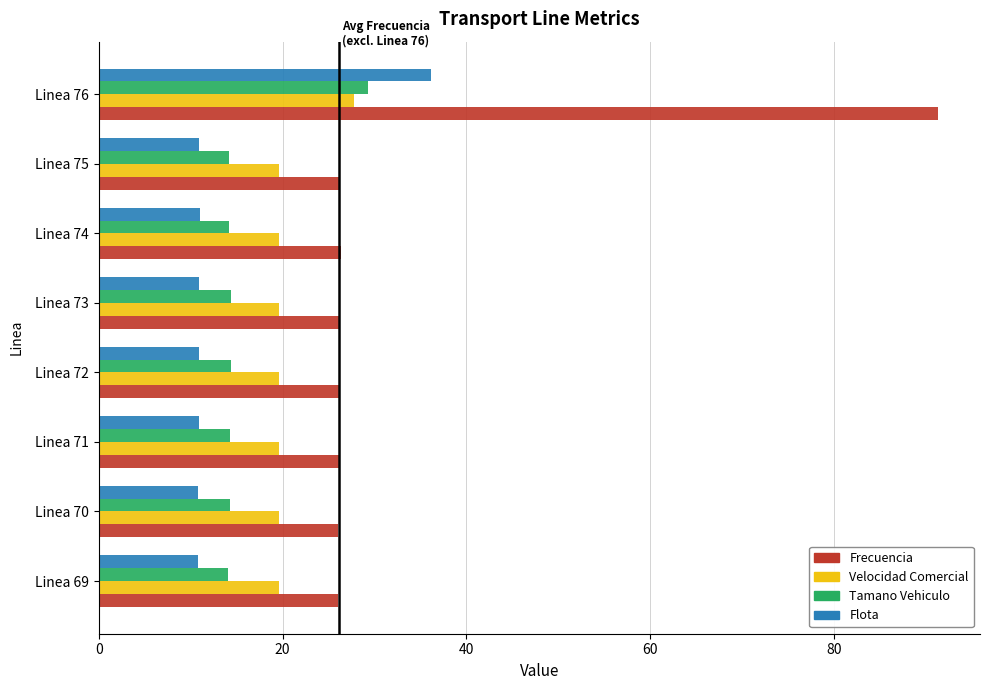

Count the number of categories in the chart.

8